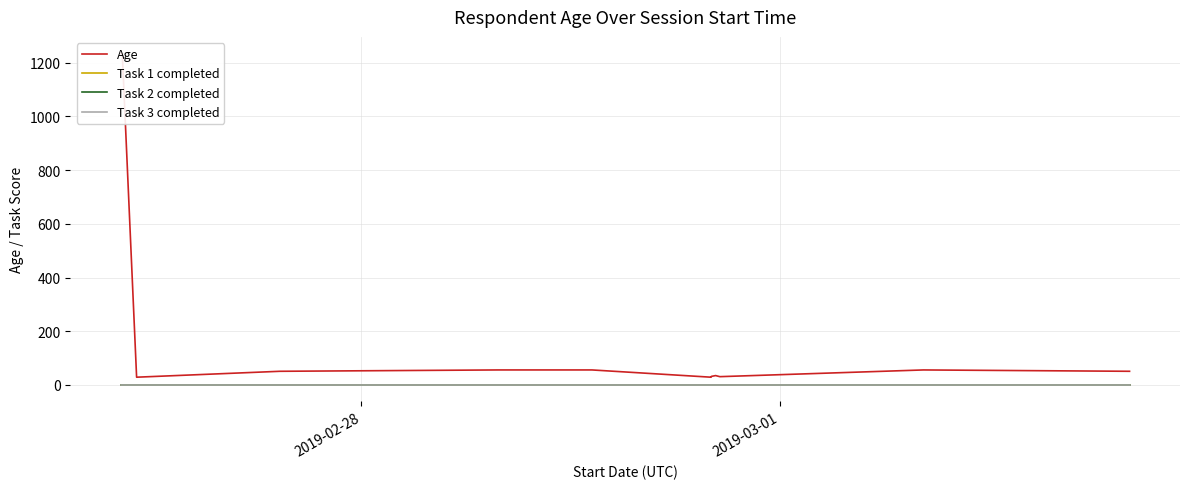

Which label corresponds to the largest value in the chart?

2019-02-28